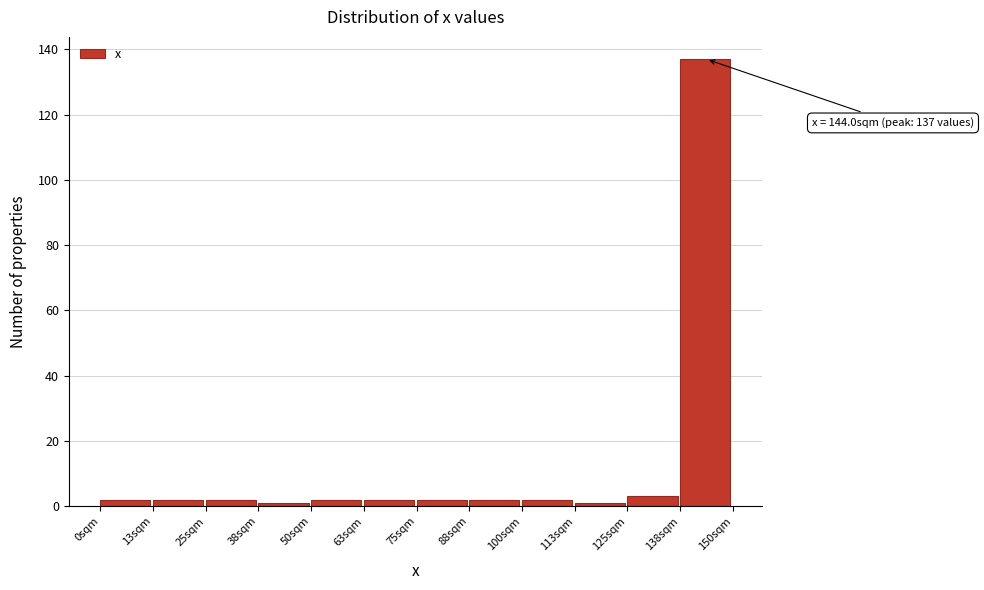

Which range on the x-axis has the tallest bar?

138 to 150